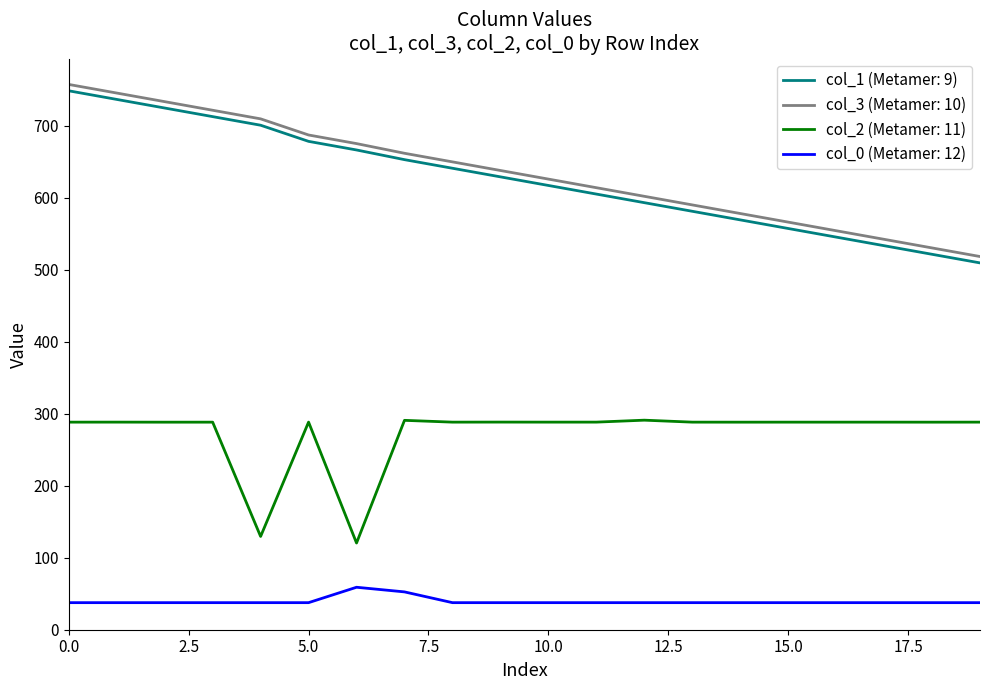

What is the minimum value shown in the chart?

37.6